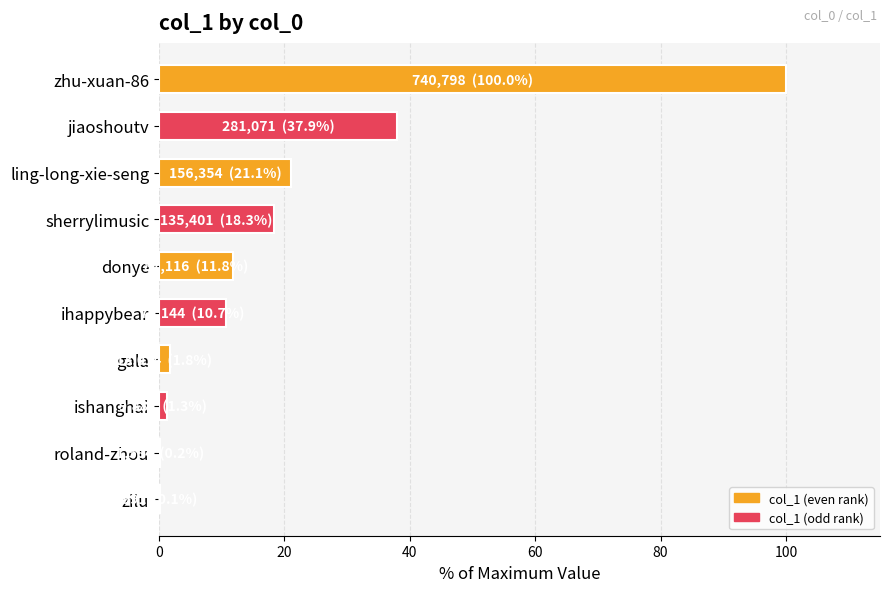

What is the greatest value displayed?

100.0